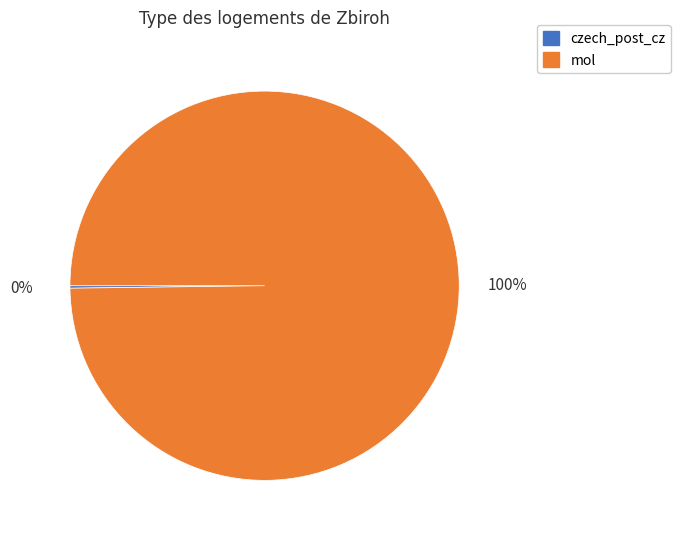

What is the majority slice?

mol